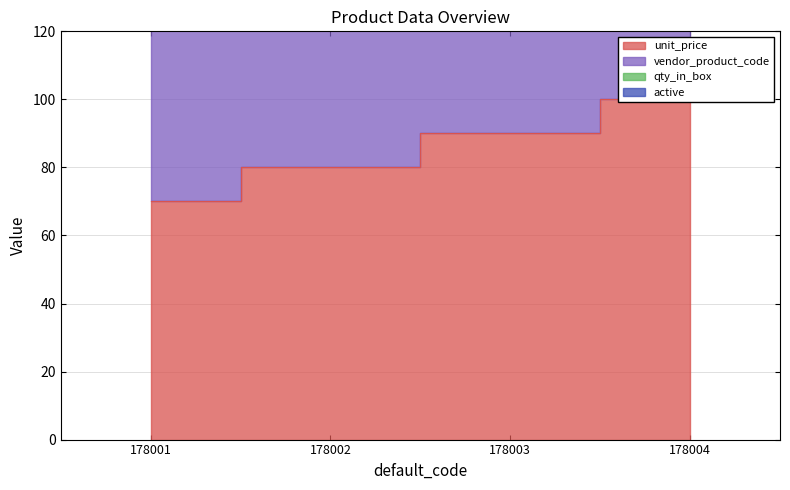

Does the chart display data point markers on the line(s)?

No